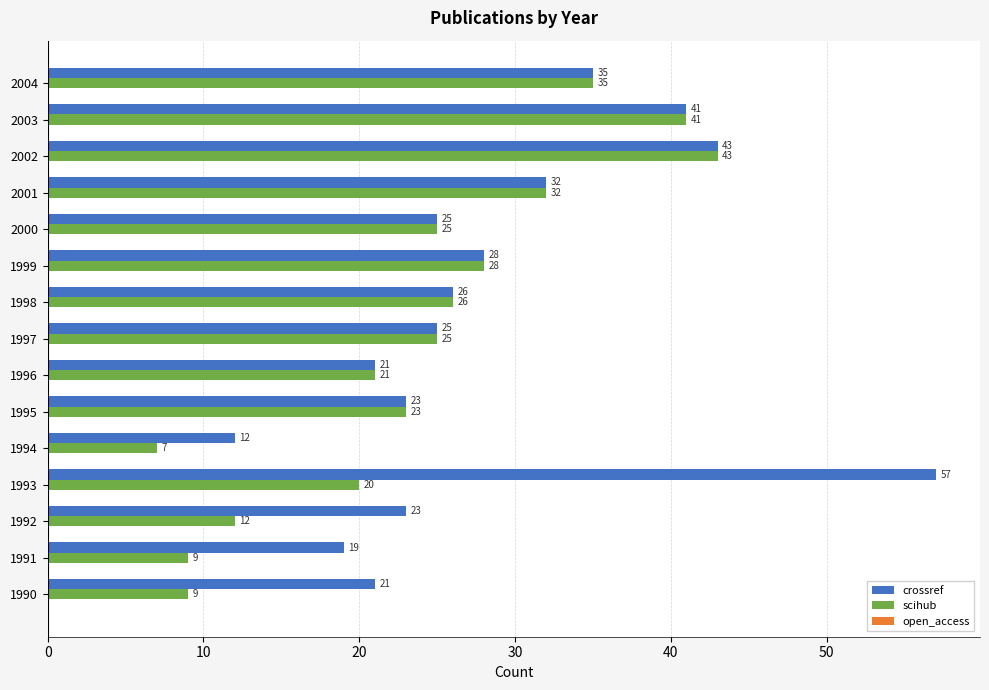

At which category does the chart reach its peak across all series?

1993